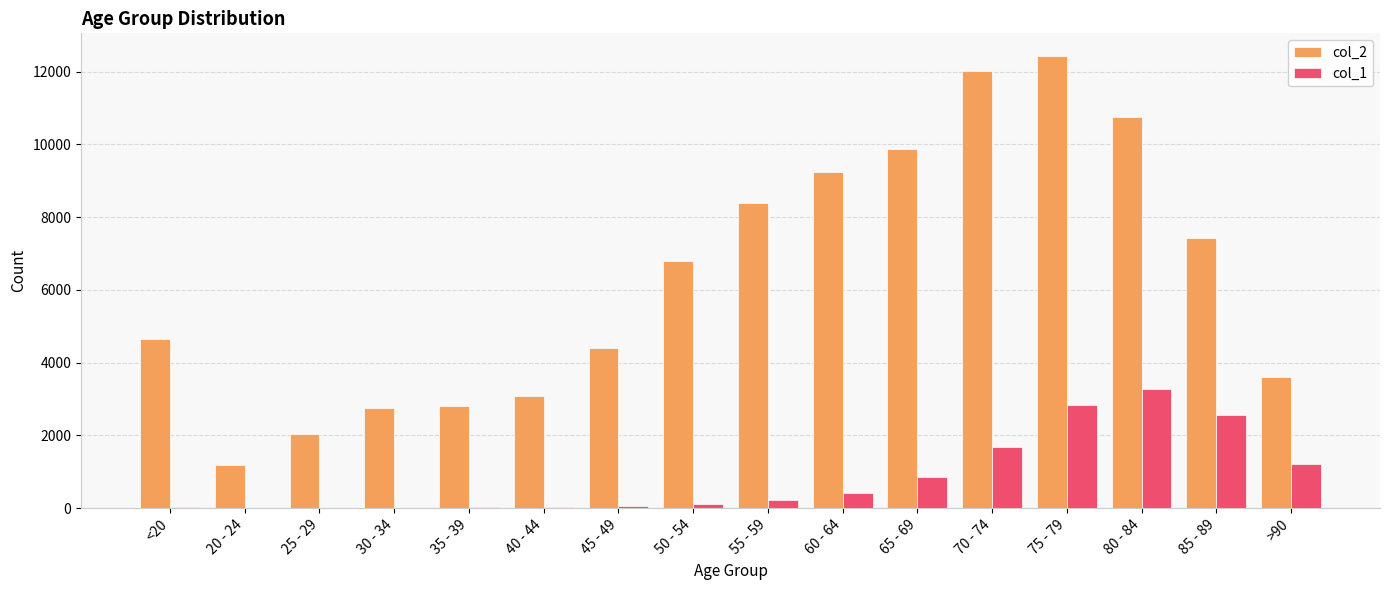

Read the col_1 value at 65 - 69.

850